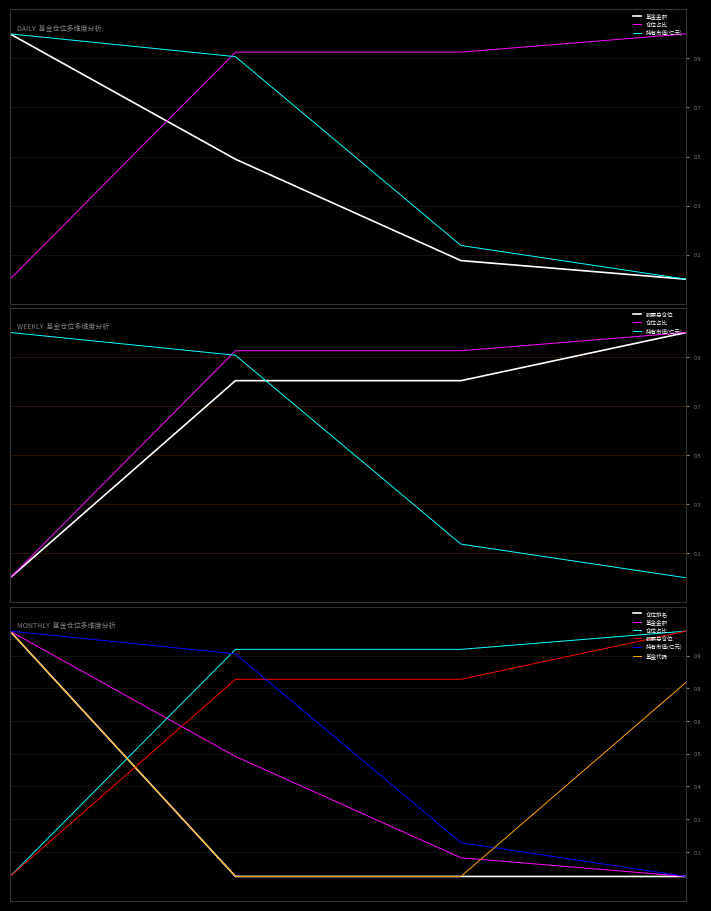

Rank the series at 3 from highest to lowest value.

仓位占比, 股票总仓位, 基金代码, 基金金额, 持有市值(亿元), 仓位排名